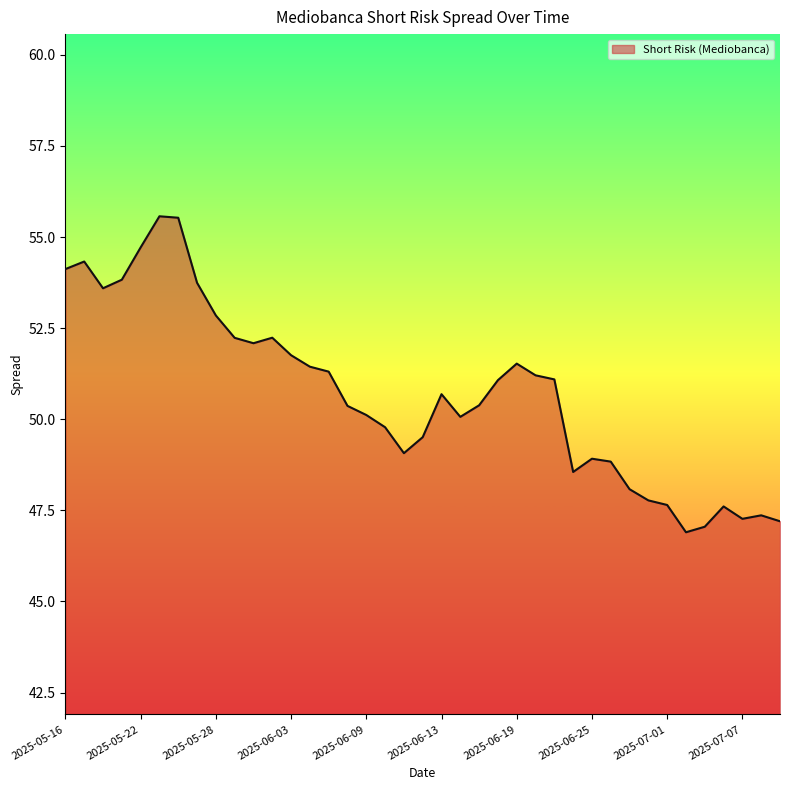

What is the minimum value shown in the chart?

46.9